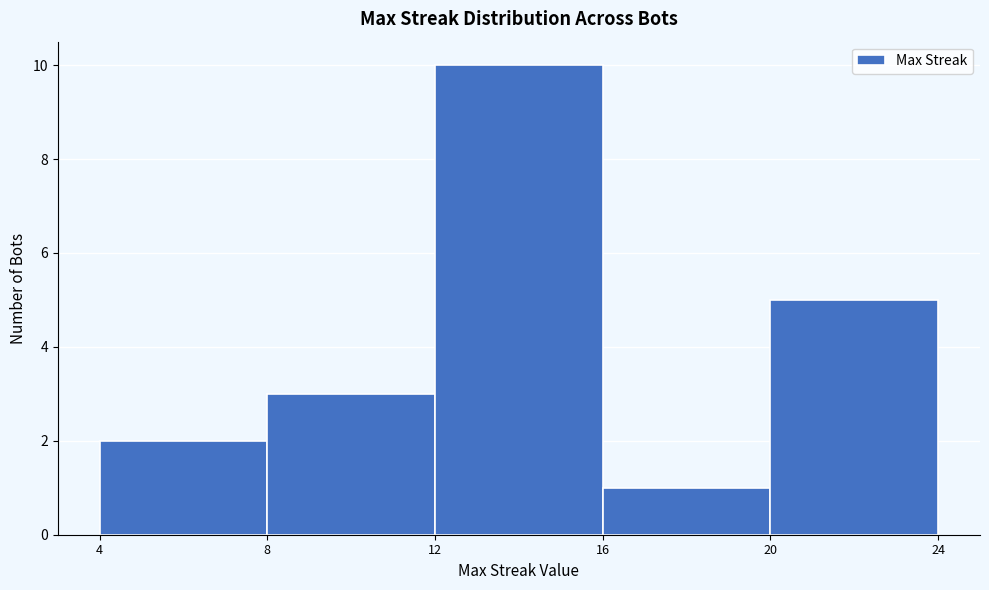

Which range on the x-axis has the tallest bar?

12 to 16